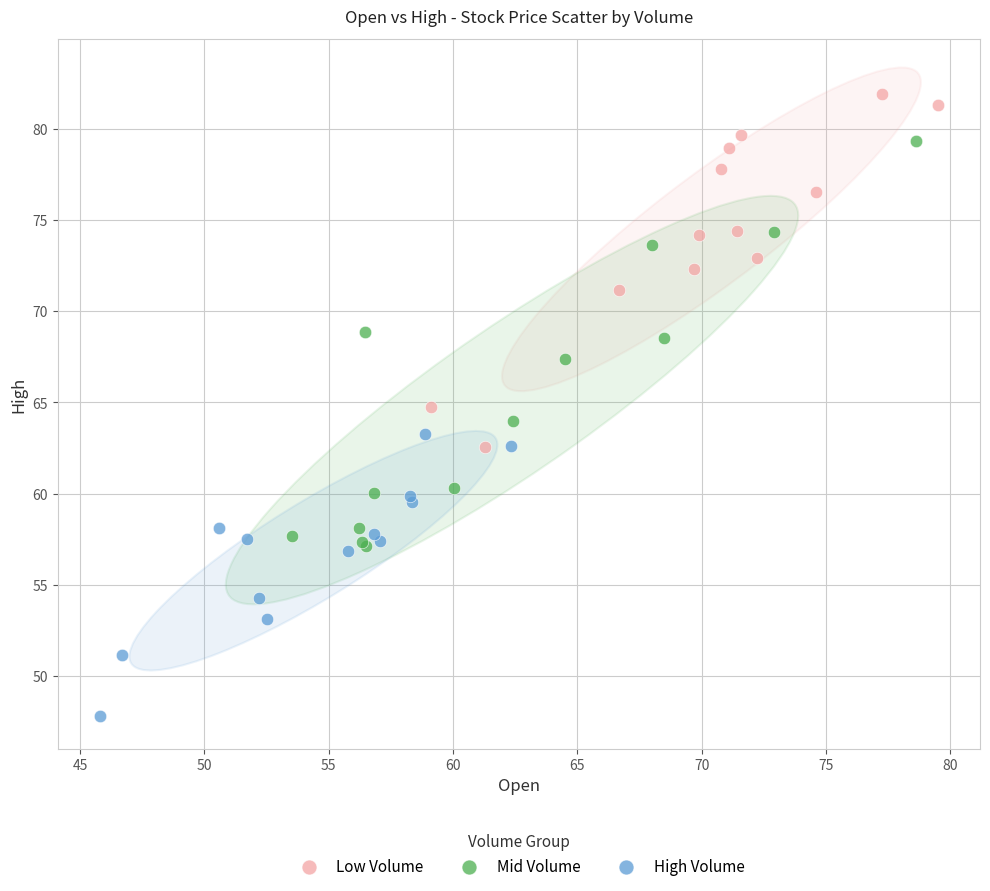

Which series reaches the minimum Y coordinate?

High Volume